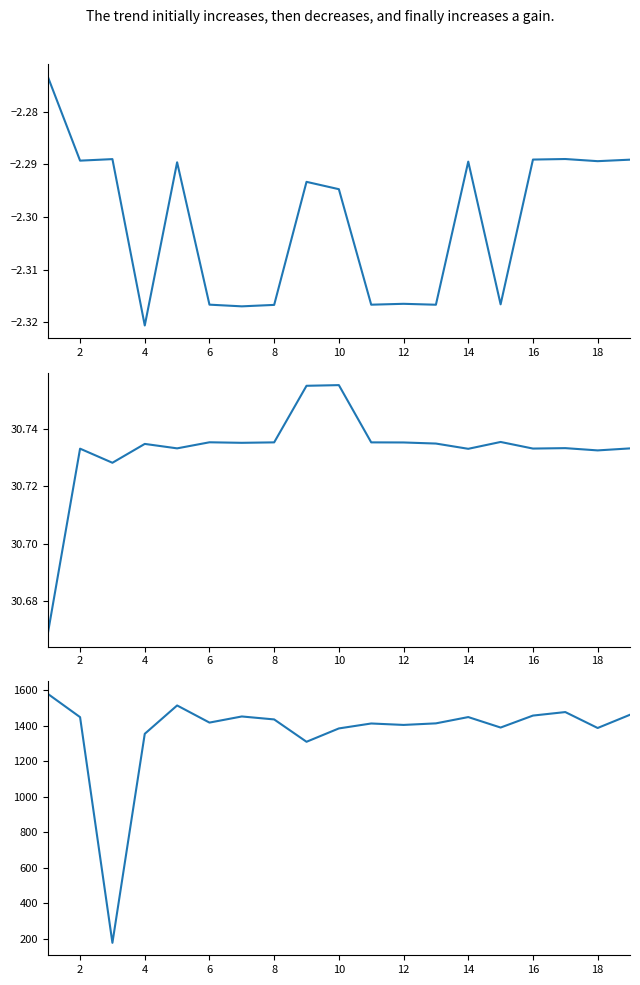

What is the average value of the pi_geolocation_Elevation series?

1365.0